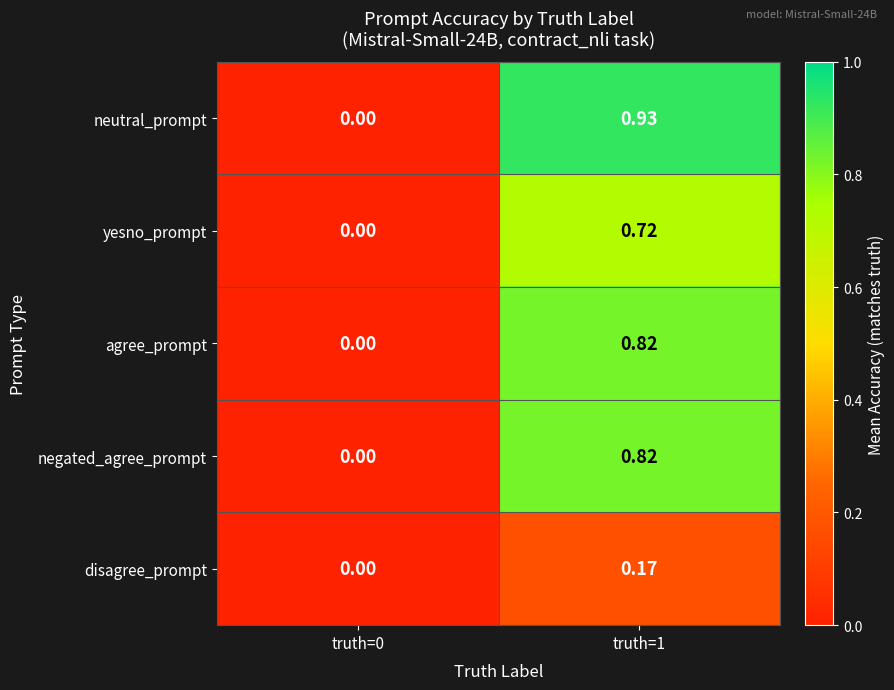

Is the value of agree_prompt at truth=1 greater than the value of disagree_prompt at truth=0?

Yes